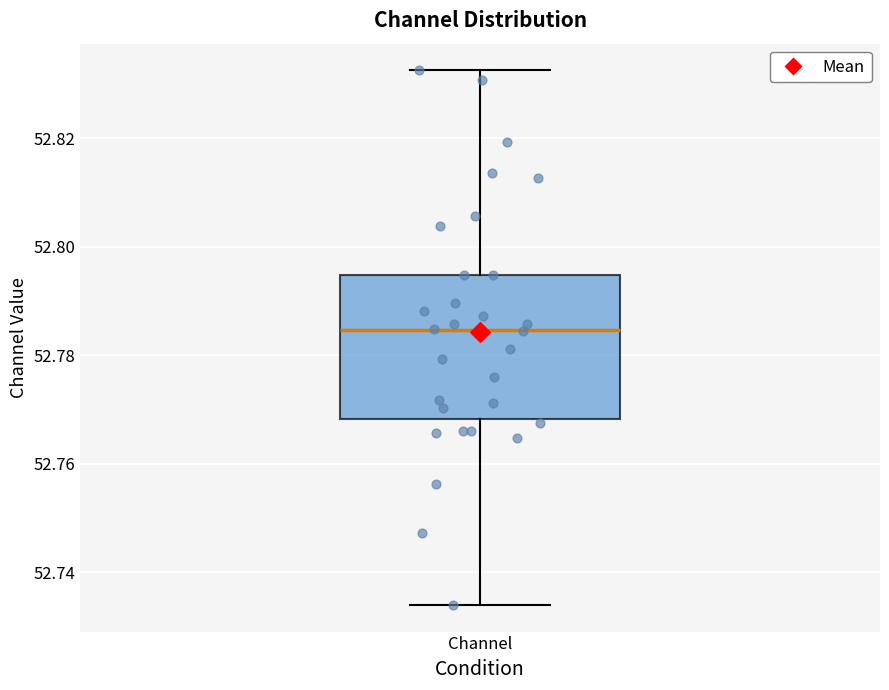

Where is the lower edge of the box for Channel on the y-axis? The values are not printed on the chart, so give them approximately, as read against the axis.

52.768